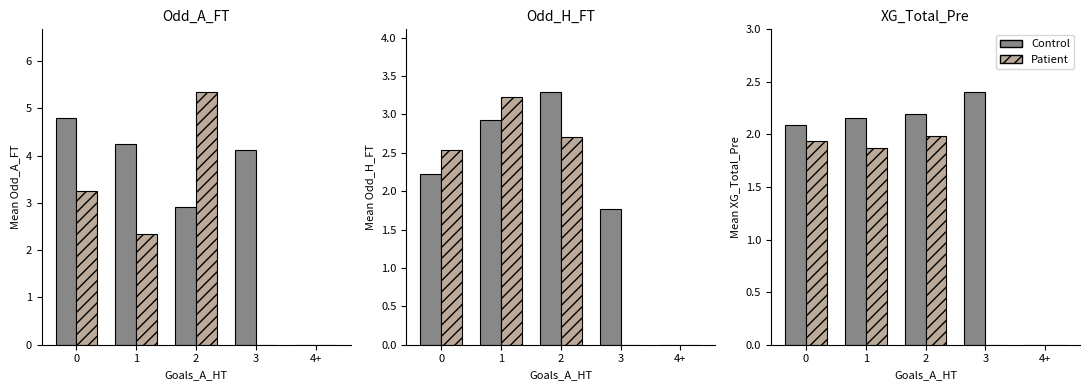

How many groups of bars are there?

5